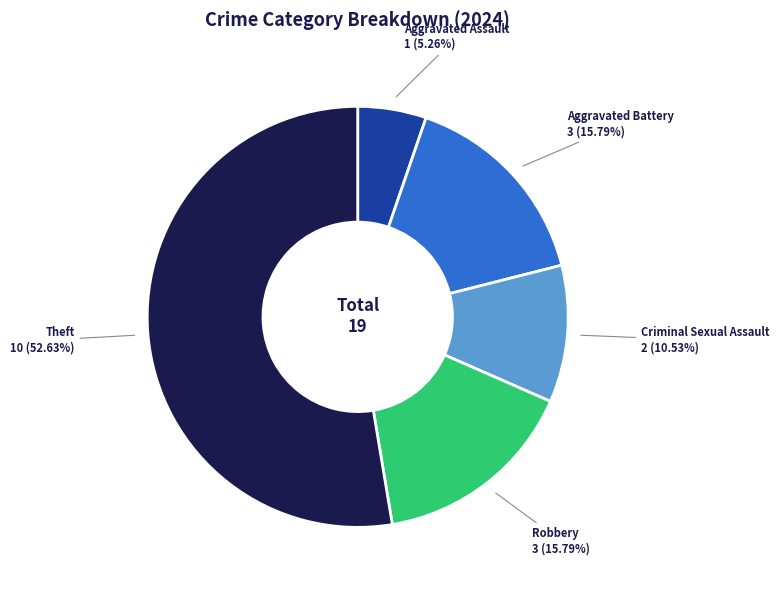

To the nearest percent, what is the average slice percentage?

20%